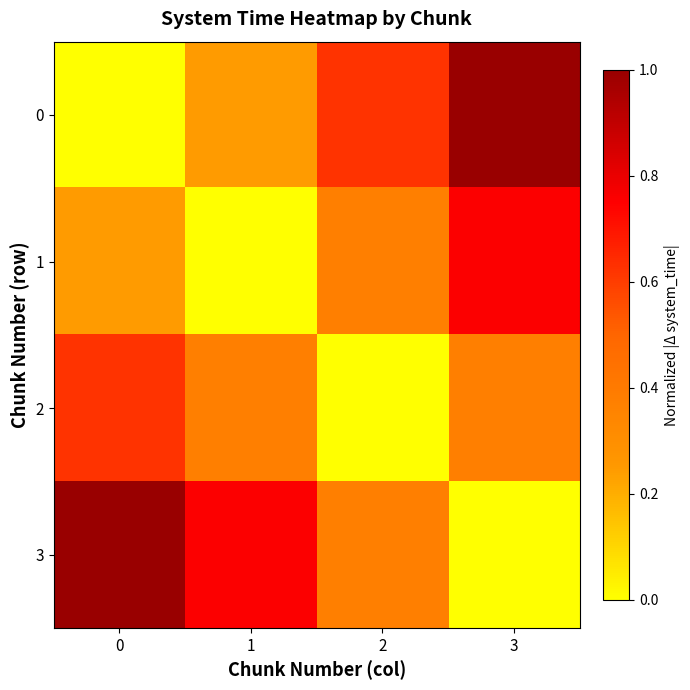

At how many categories does at least one series exceed 0?

4